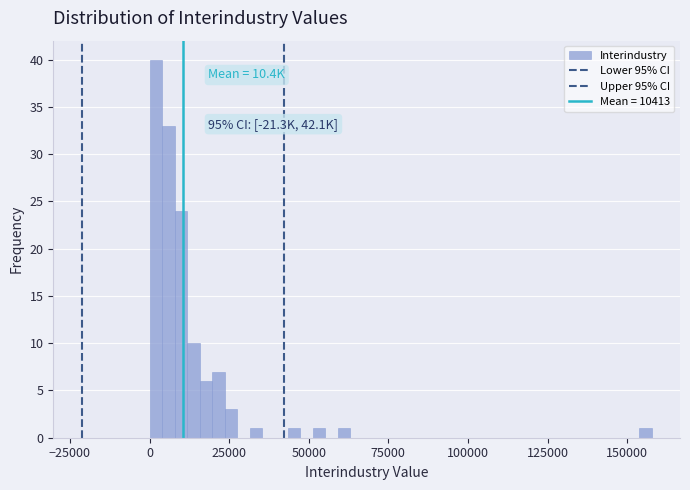

Around what value on the x-axis is the tallest bar? Give the approximate position of its centre, as read against the axis.

0